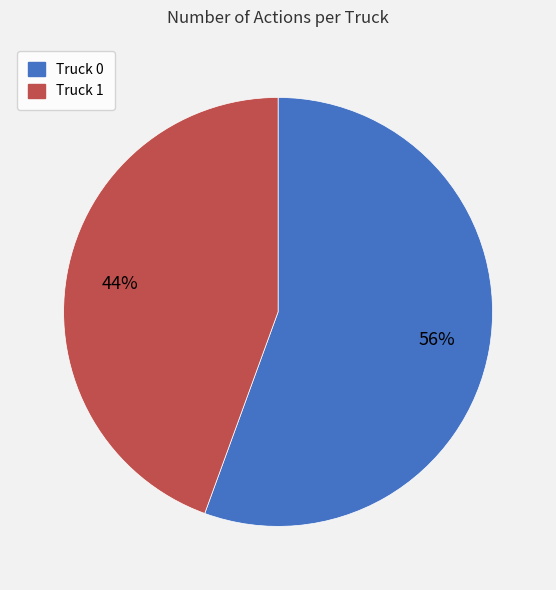

True or false: Truck 1 accounts for 38% of the total.

False